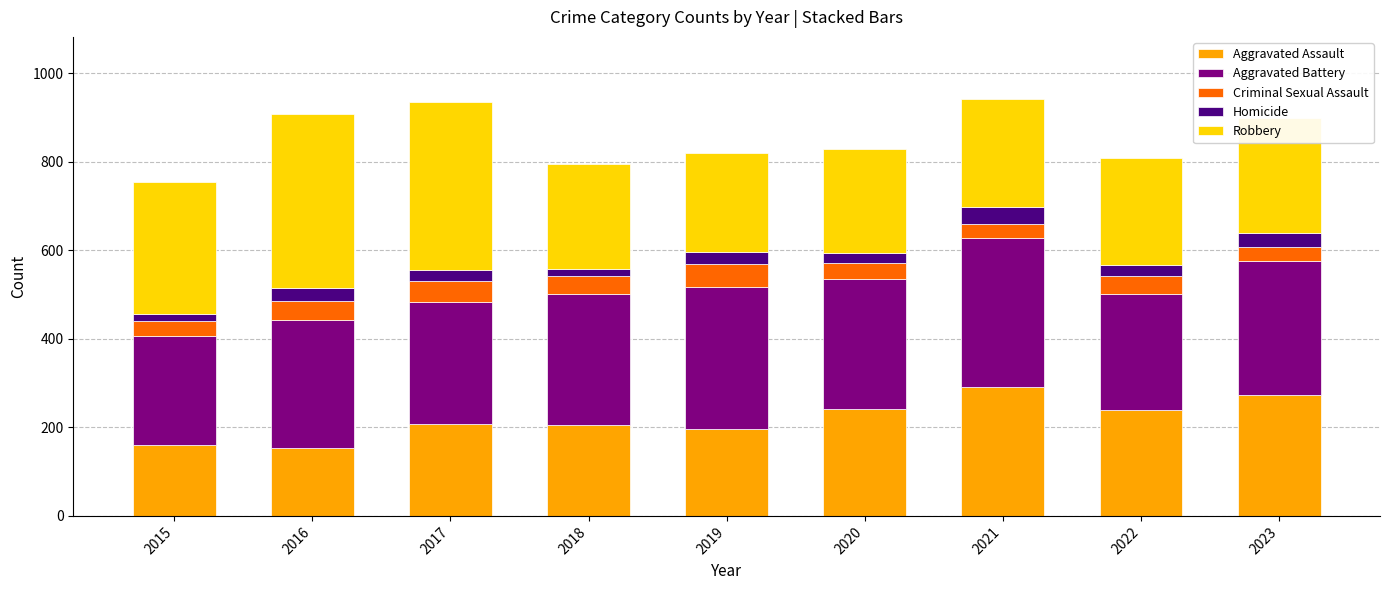

What is the lowest value of the Aggravated Assault series?

154